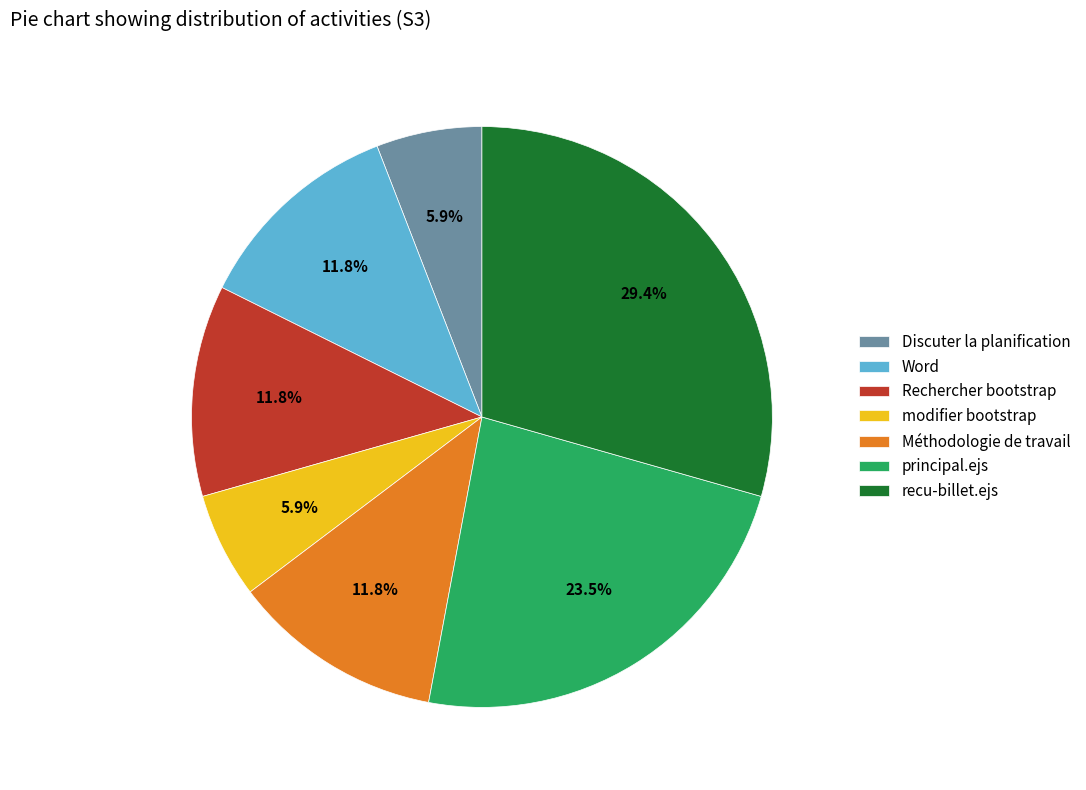

What is the largest slice in the pie chart?

recu-billet.ejs